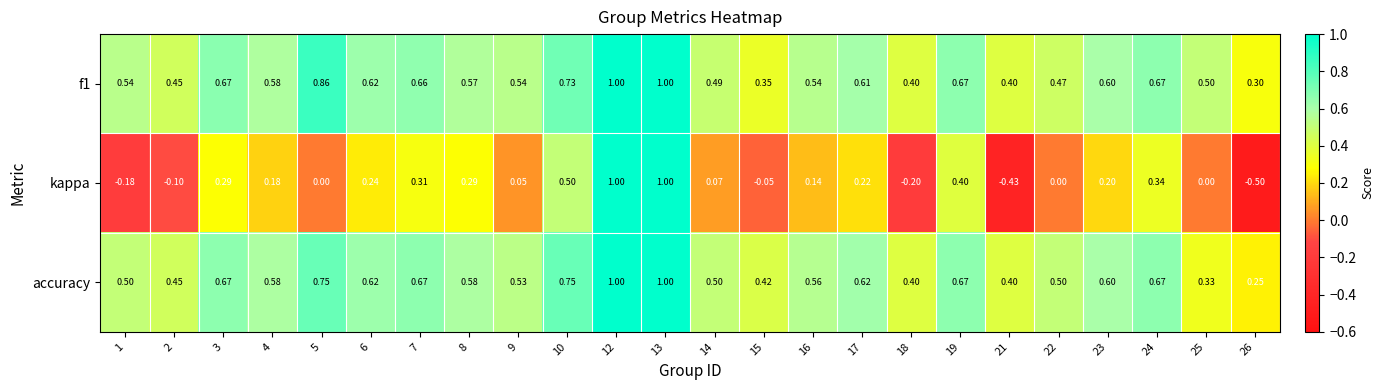

What is the total value across all series at 5?

1.6